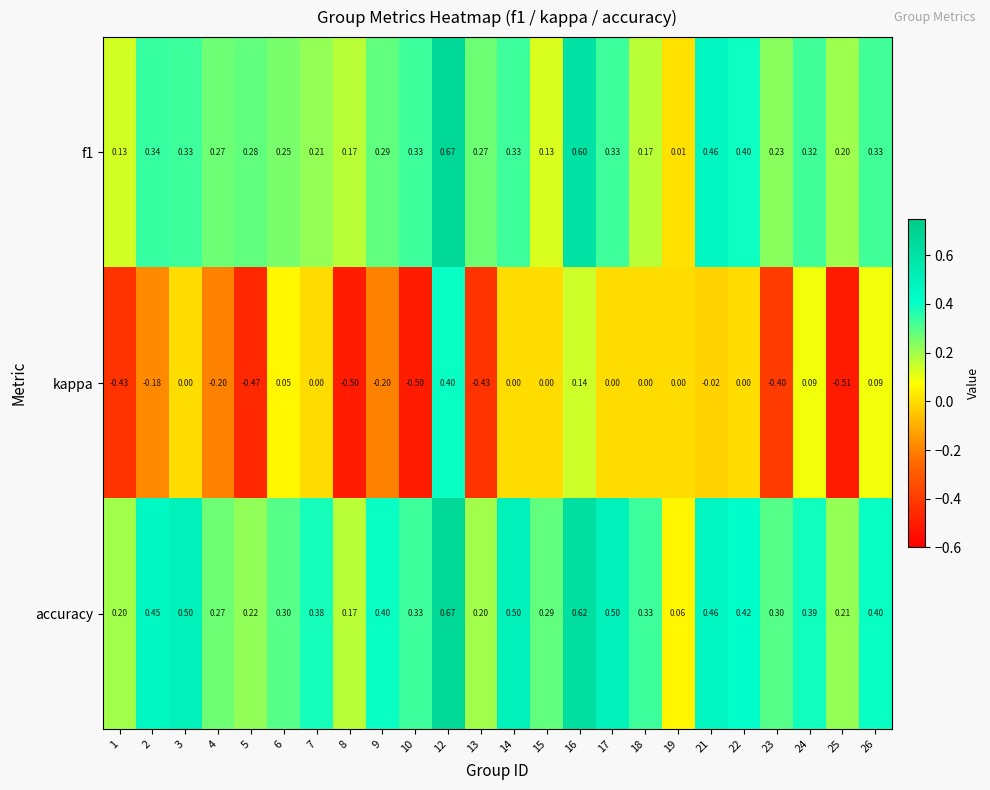

Which series has the widest spread of values?

kappa